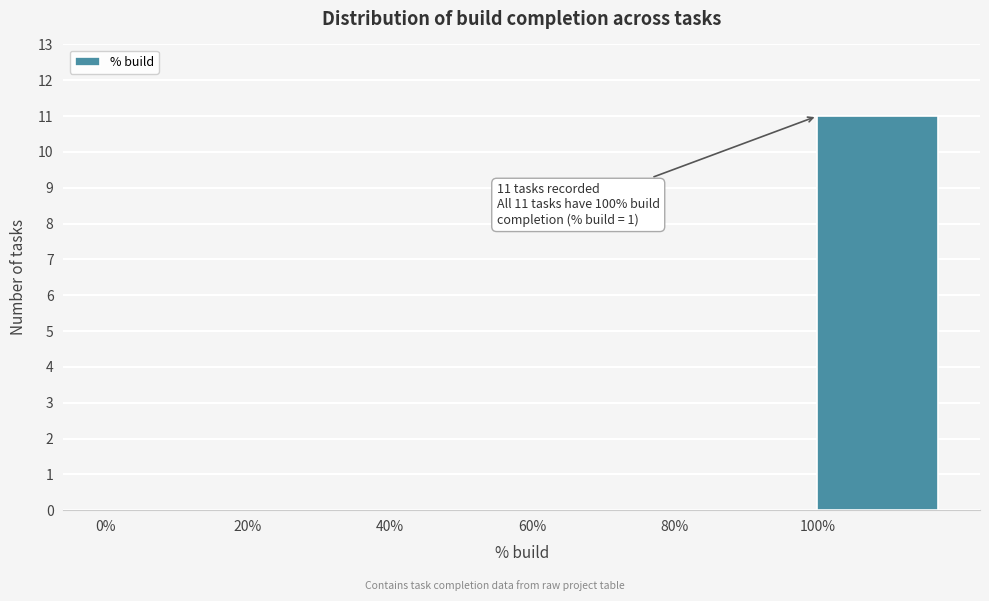

Reading left to right, transcribe all the data shown in this chart.

0%=0	20%=0	40%=0	60%=0	80%=0	100%=11